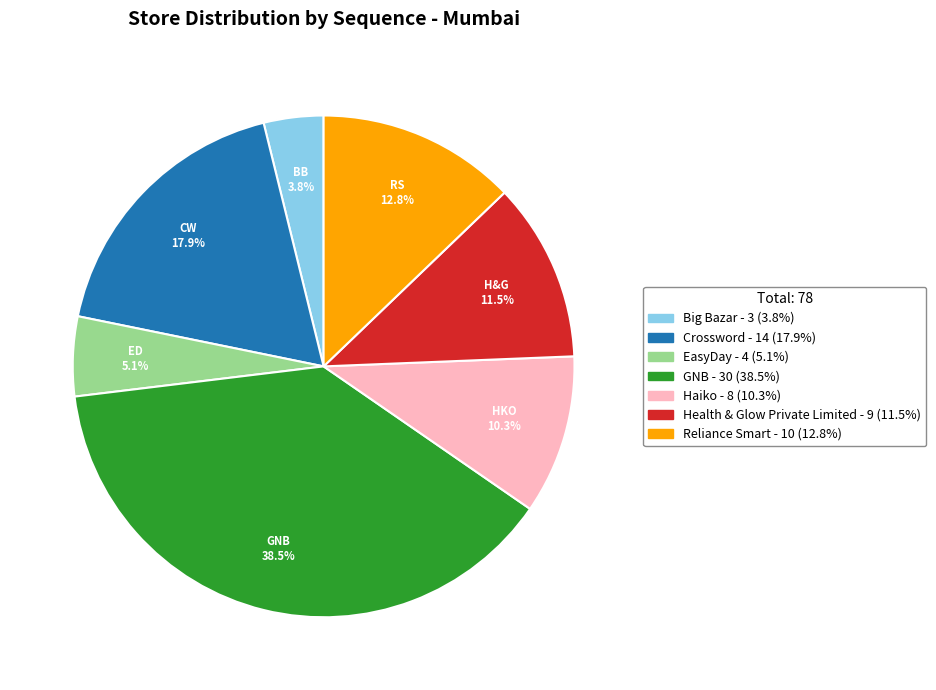

To the nearest percent, what percentage of the pie is Big Bazar?

4%